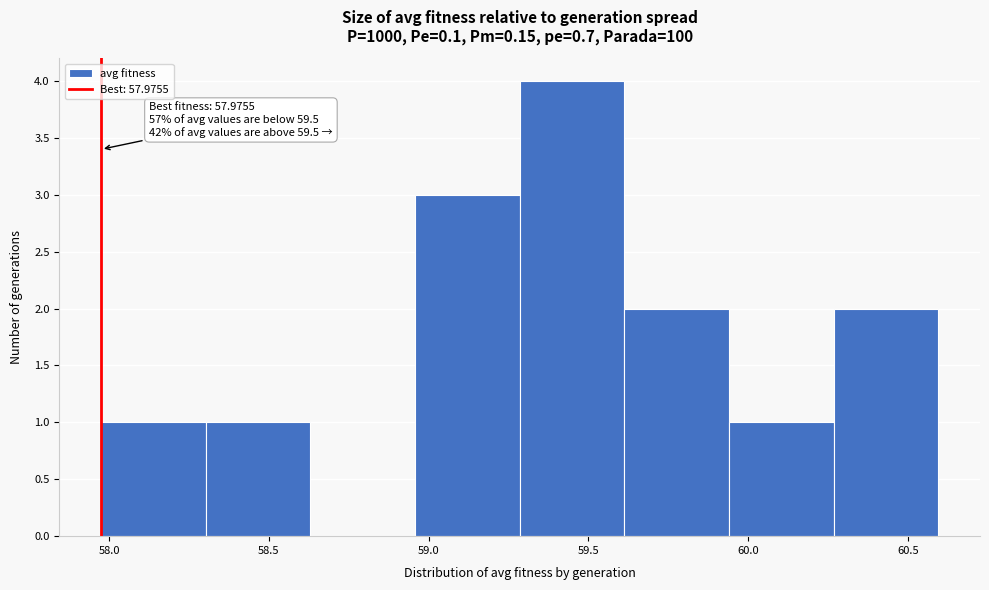

Over which range of the x-axis is the bar tallest?

59.30 to 59.60